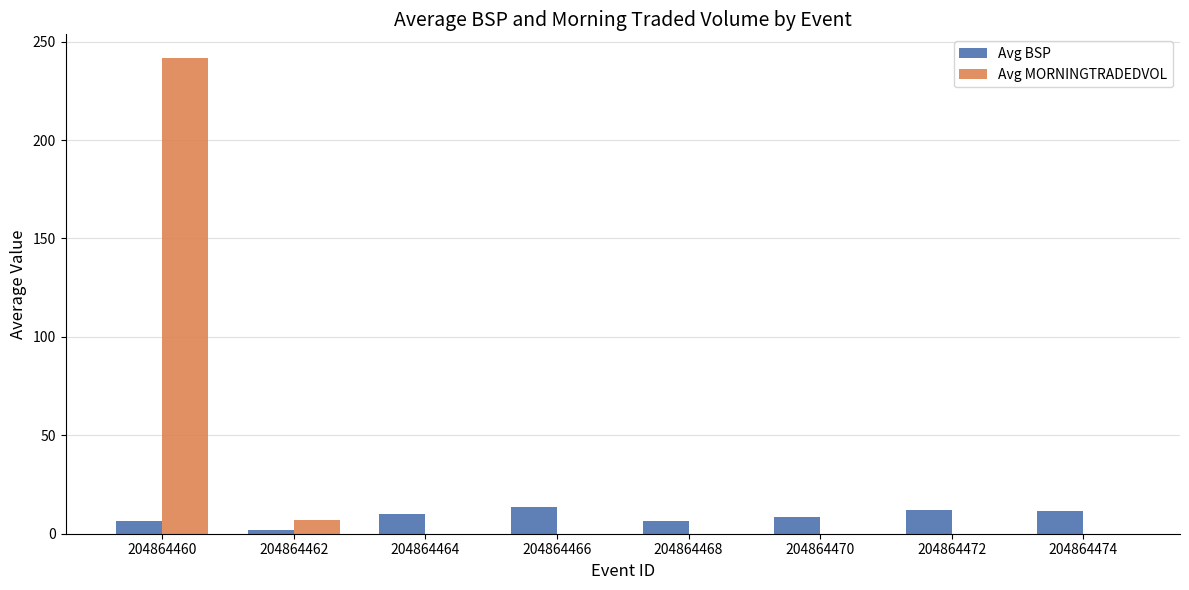

At which category does the chart reach its peak across all series?

204864460